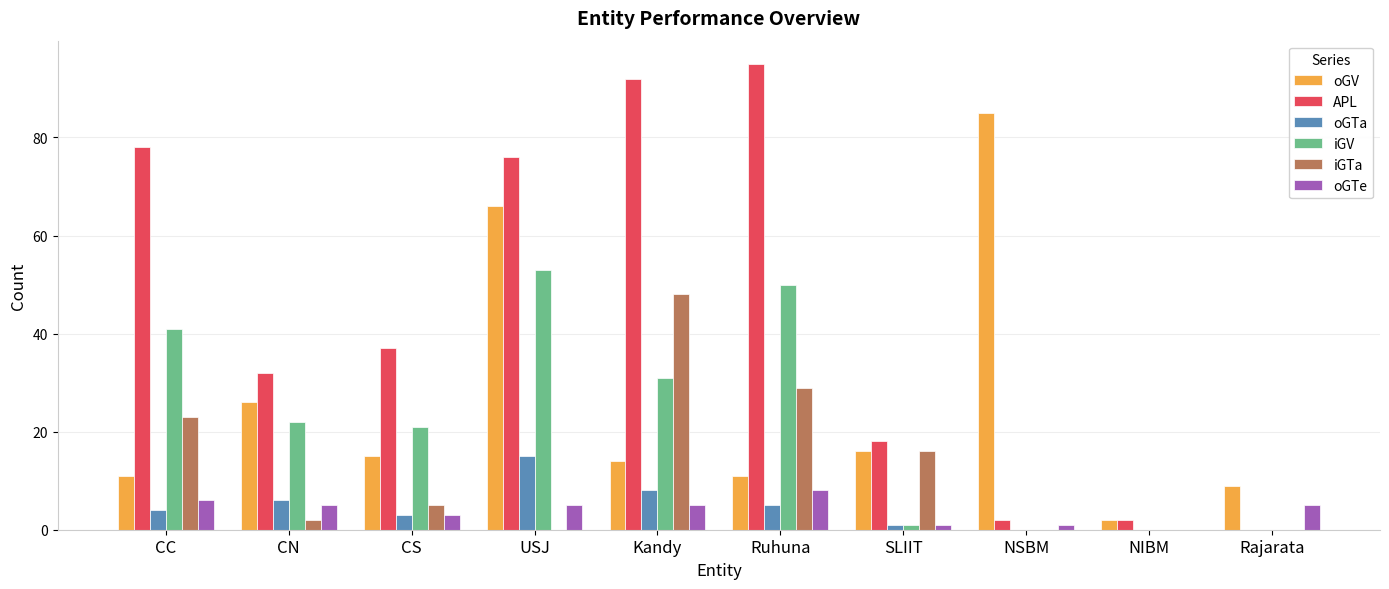

Count the number of categories in the chart.

10